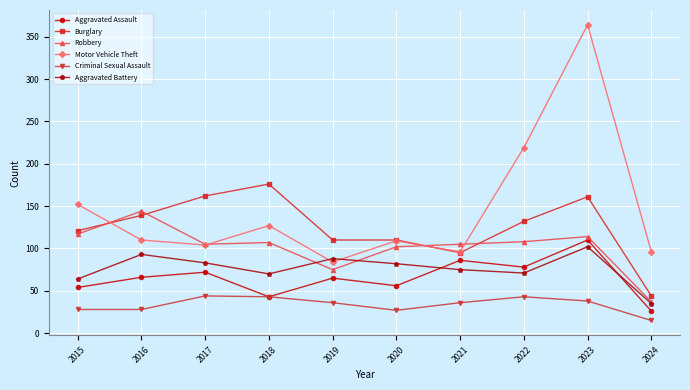

What is the total value across all series at 2024?

253